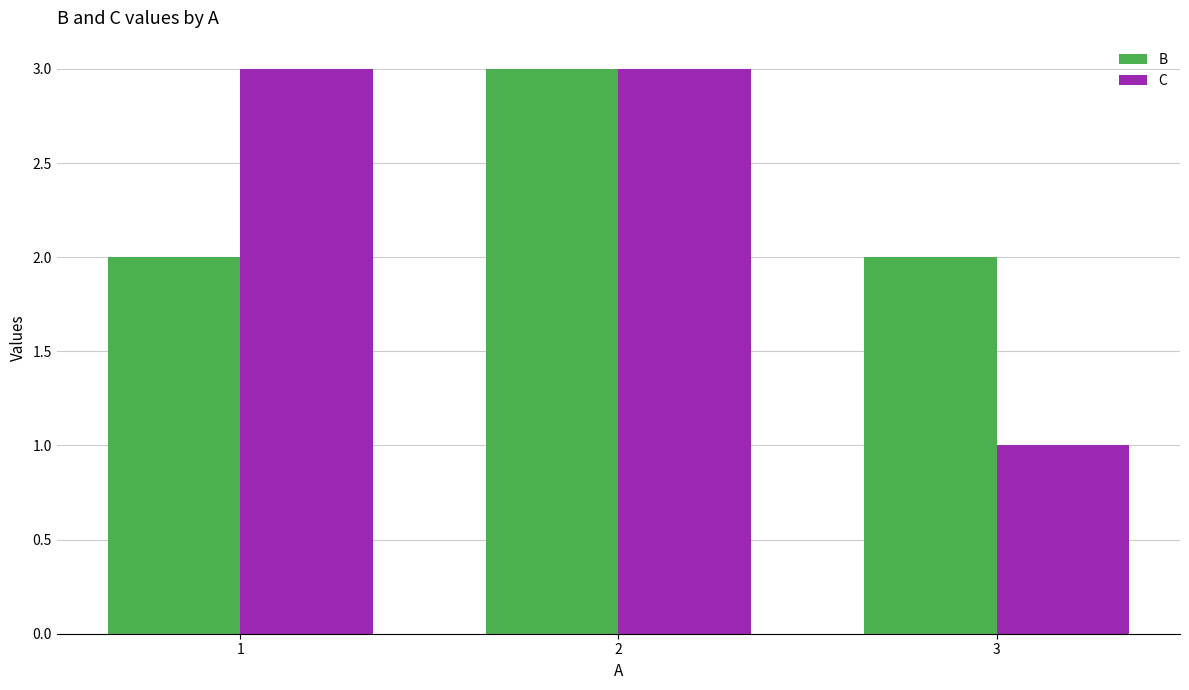

Reading left to right, what are all the values shown in this chart?

B: 1=2	2=3	3=2
C: 1=3	2=3	3=1